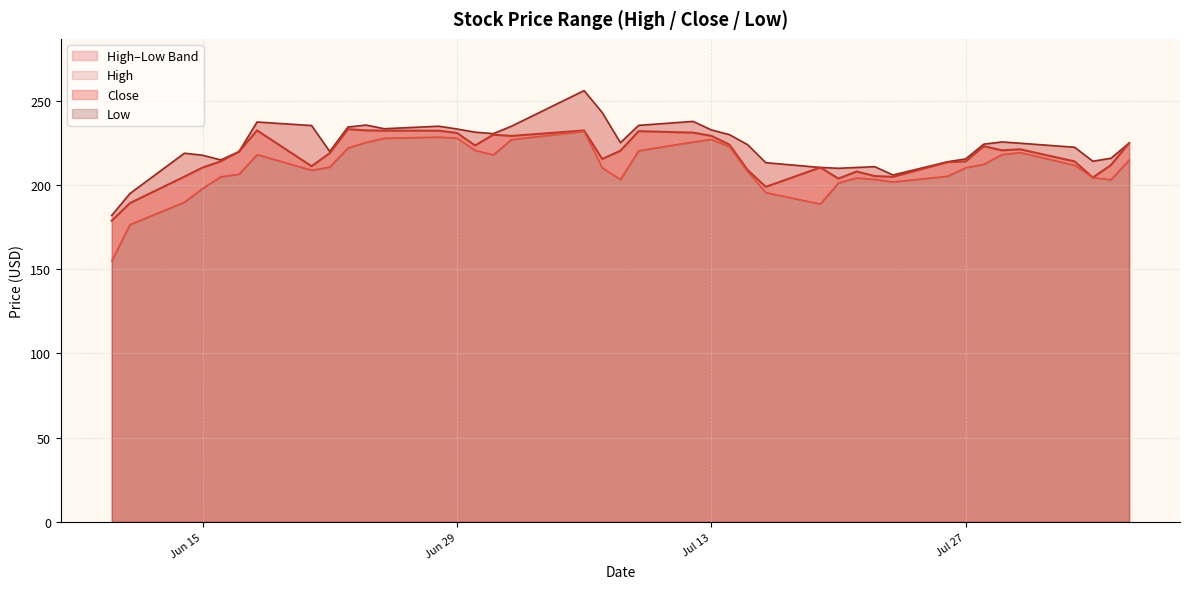

Is it true that Close equals 209.0 at 2021-07-15?

True